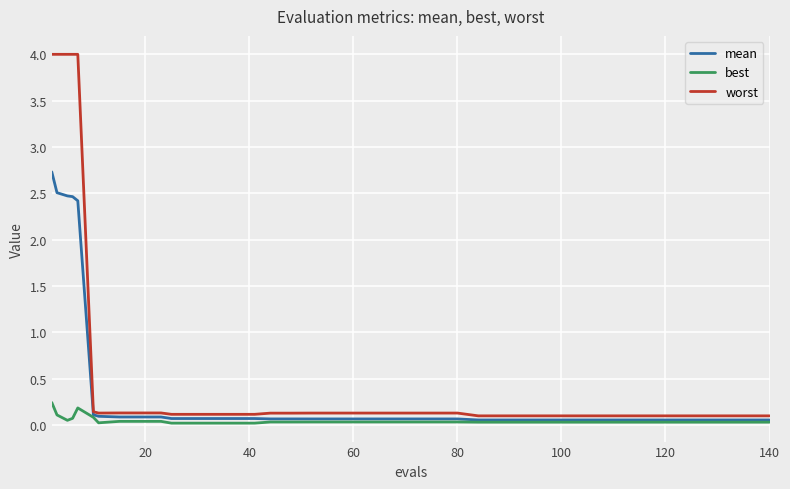

What is the maximum value shown in the chart?

4.0